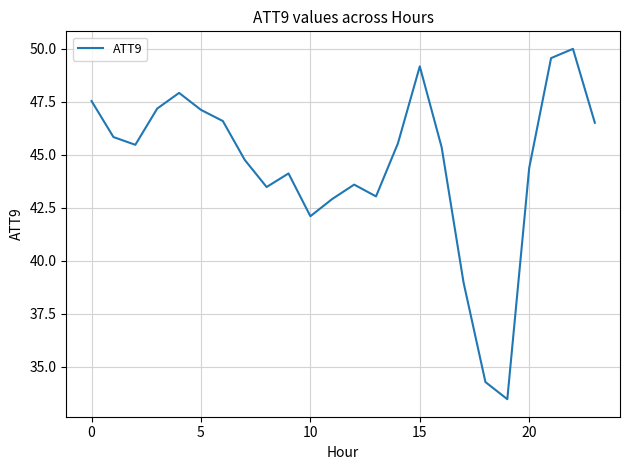

What is the difference between the maximum and minimum values?

16.5